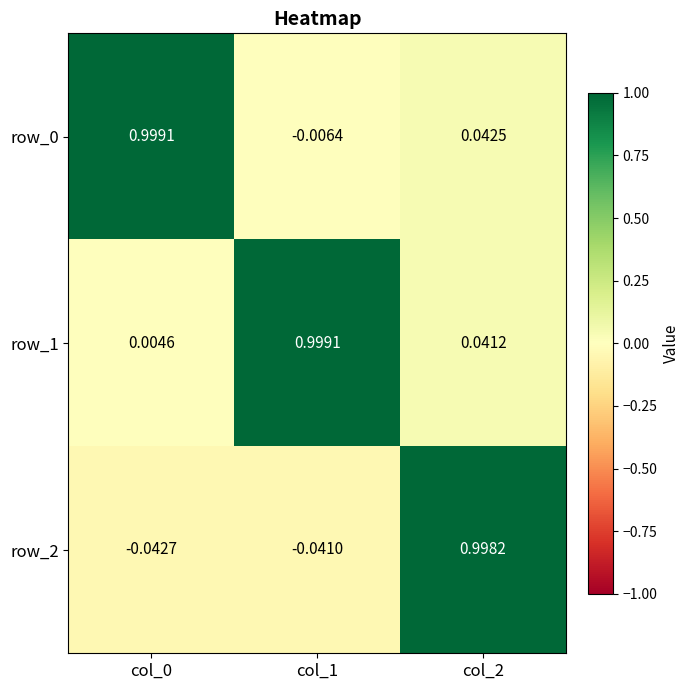

Is the value of row_0 at col_0 greater than the value of row_2 at col_0?

Yes